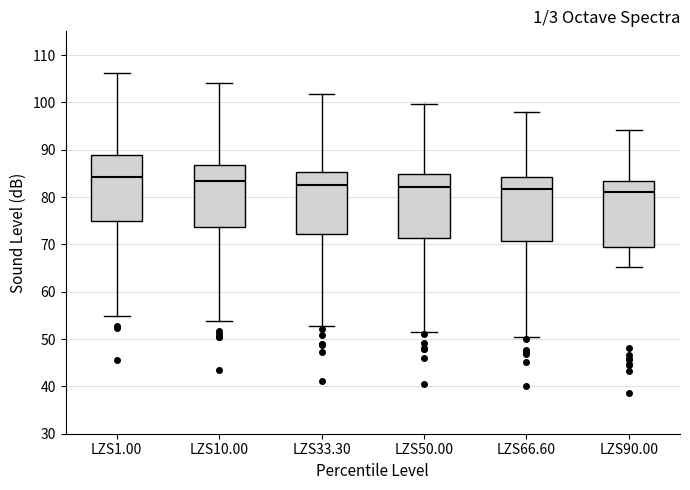

Reading left to right, transcribe this box plot: for each box, give where its median line is, the range the box spans, and where its two whiskers end, as read against the y-axis. The values are not printed on the chart, so give them approximately, as read against the axis.

LZS1.00: median 84, box 75 to 89, whiskers 55 to 106
LZS10.00: median 83, box 74 to 87, whiskers 54 to 104
LZS33.30: median 83, box 72 to 85, whiskers 53 to 102
LZS50.00: median 82, box 71 to 85, whiskers 52 to 100
LZS66.60: median 82, box 71 to 84, whiskers 51 to 98
LZS90.00: median 81, box 69 to 83, whiskers 65 to 94